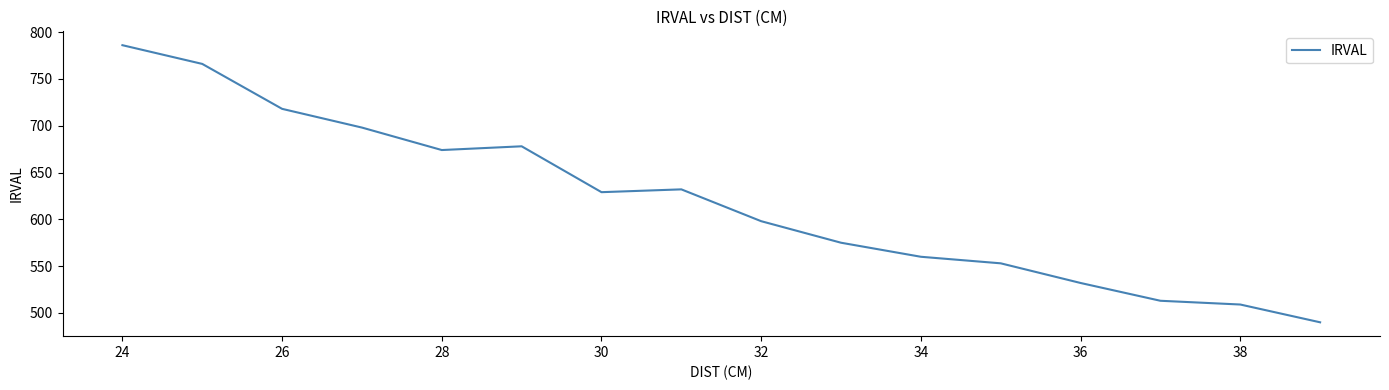

What is the difference between the maximum and minimum values?

296